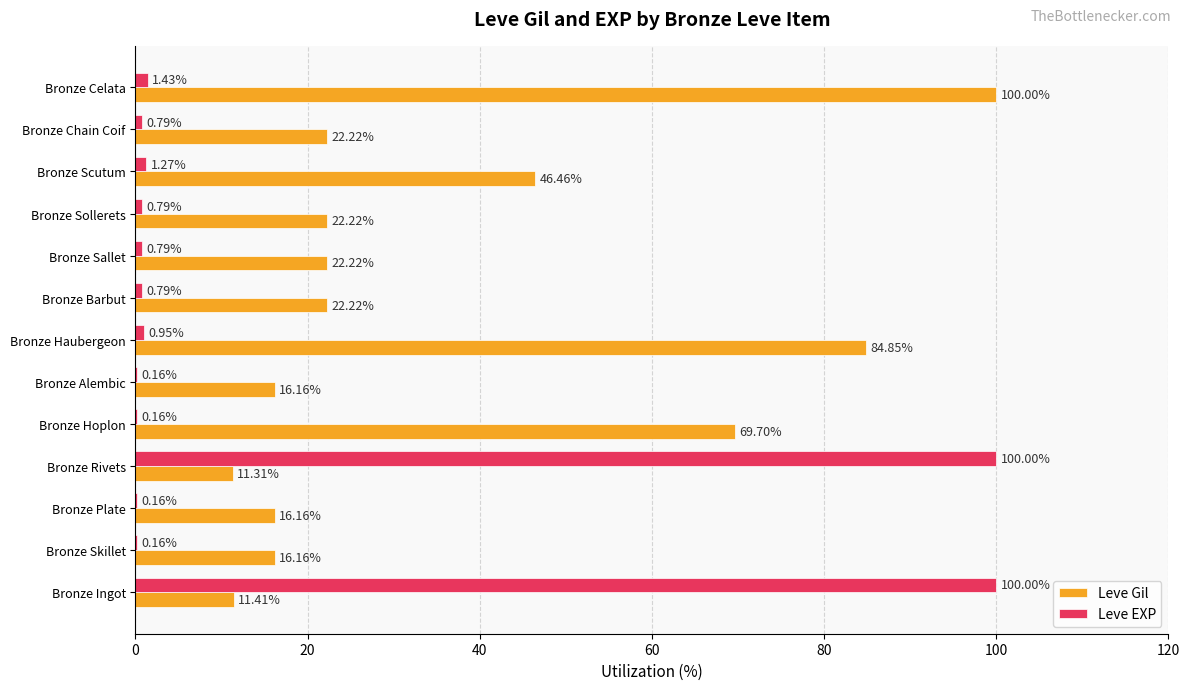

What is the sum of all Leve EXP values?

207.5